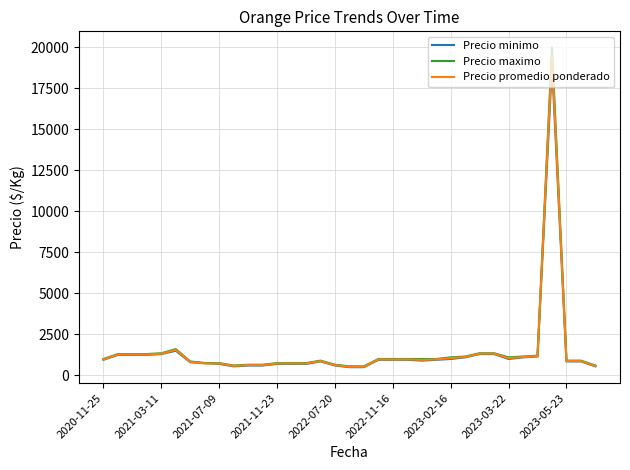

What is the greatest value displayed?

20000